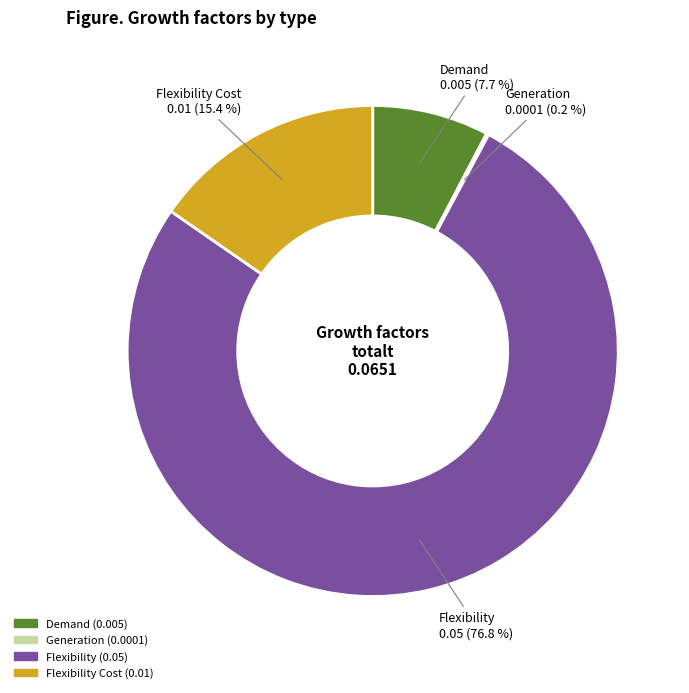

Is there any slice that represents more than half of the pie?

Yes